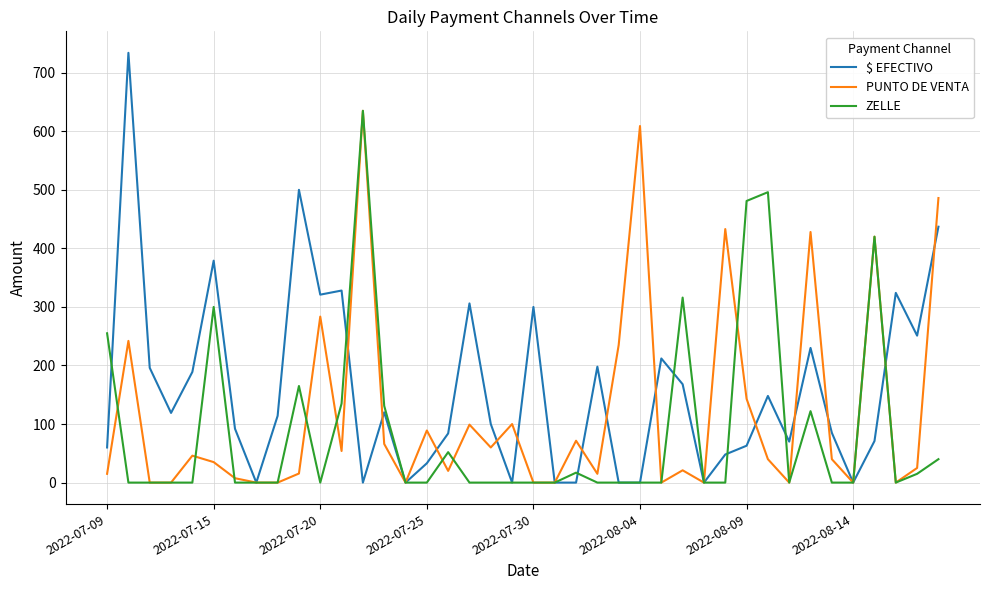

True or false: PUNTO DE VENTA and $ EFECTIVO intersect in this chart.

True